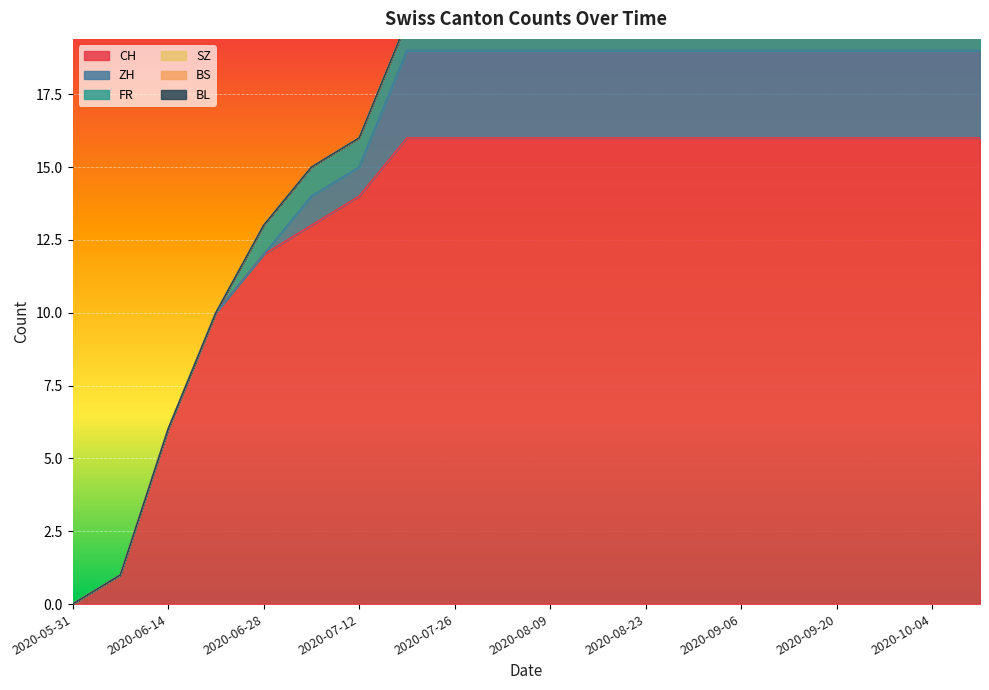

What is the sum of all ZH values?

41